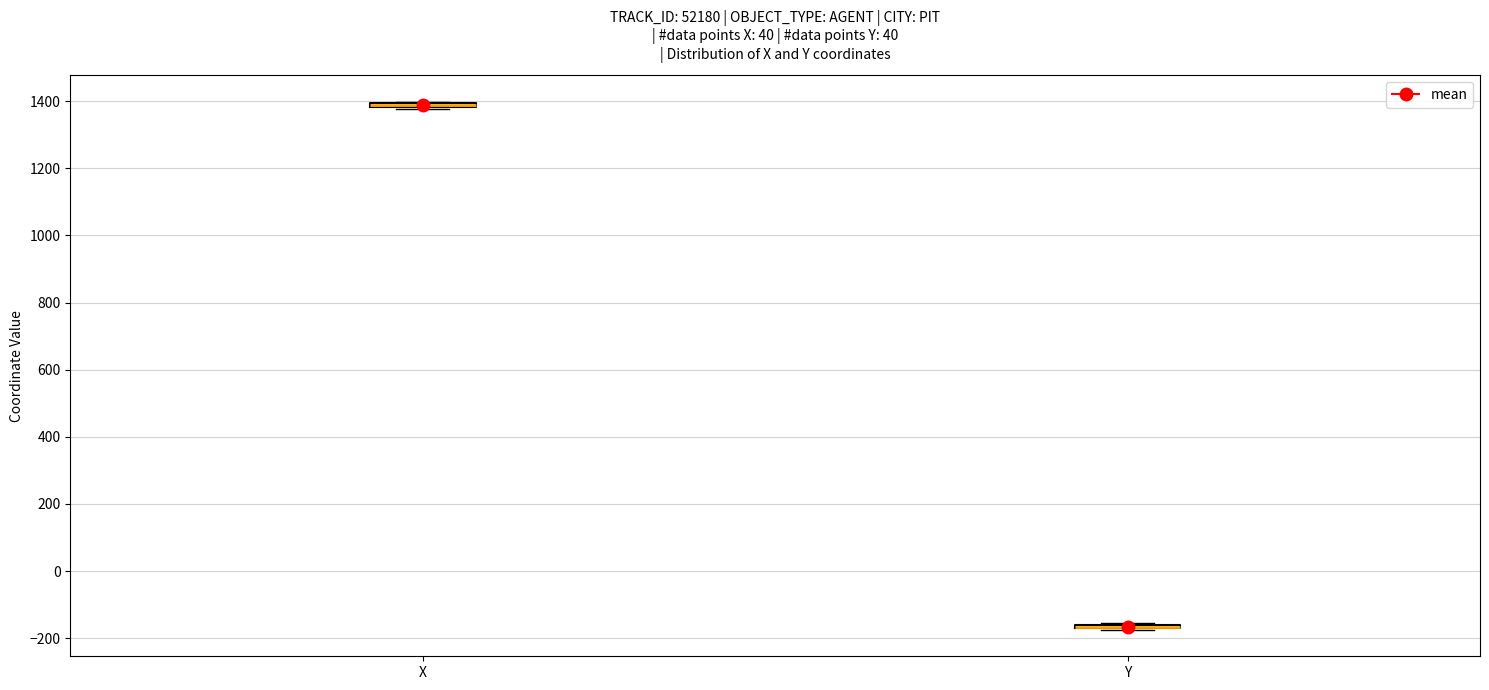

Where is the upper edge of the box for X on the y-axis? The values are not printed on the chart, so give them approximately, as read against the axis.

1400